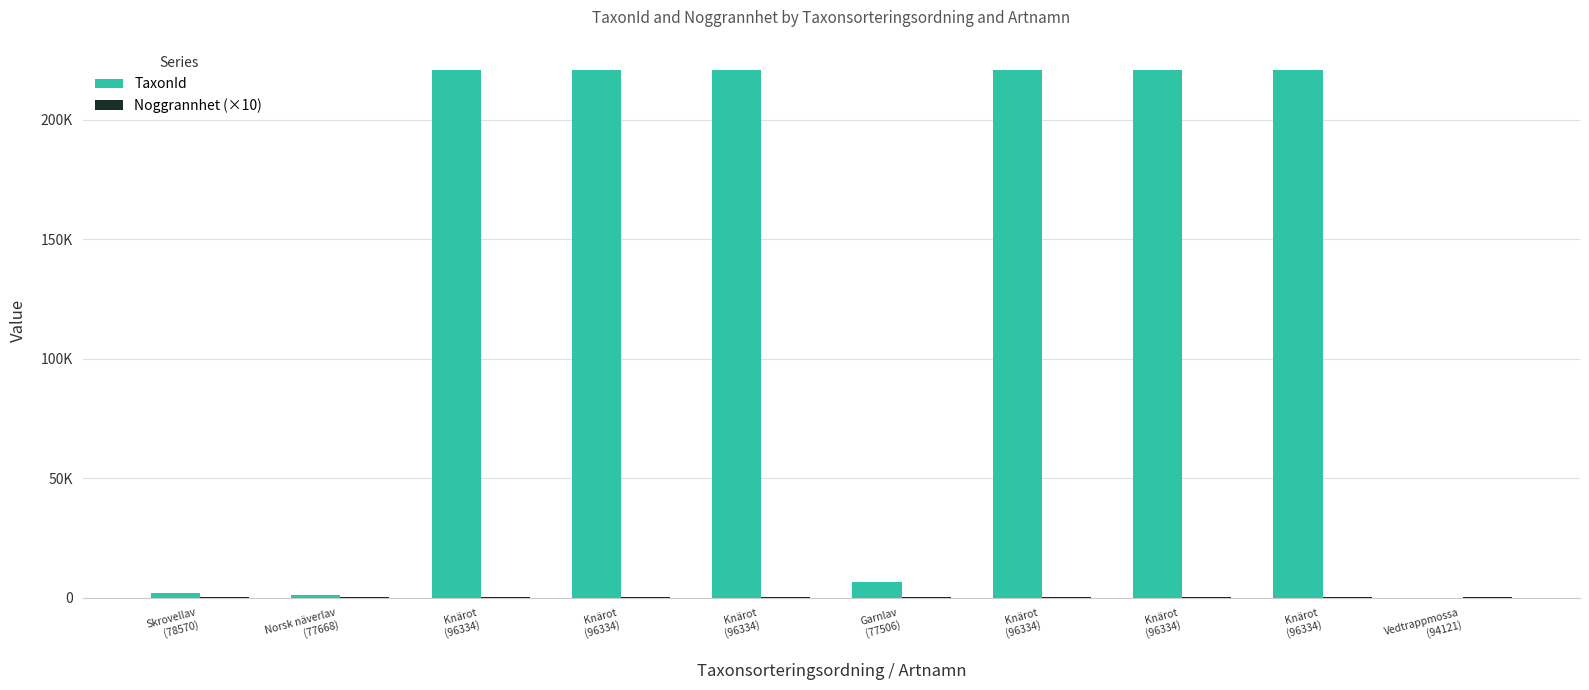

List the series in order of their overall mean, lowest first.

Noggrannhet (×10), TaxonId